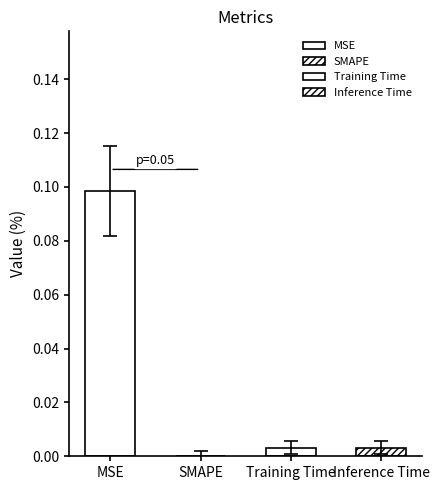

Which label corresponds to the smallest value in the chart?

SMAPE